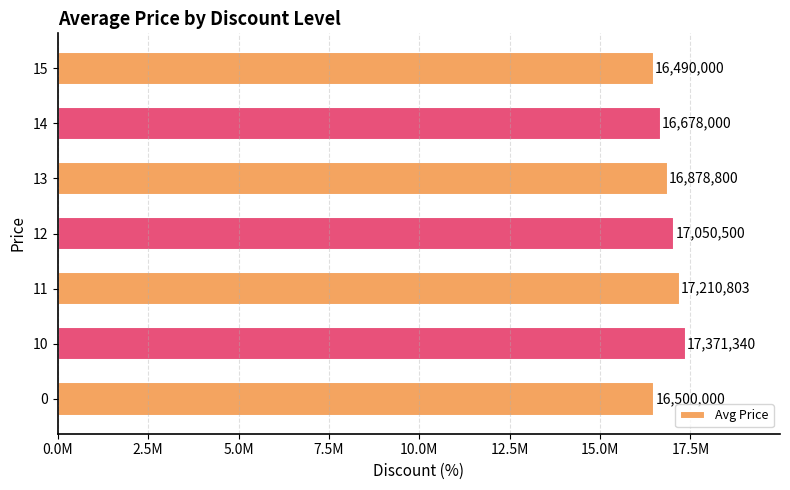

Rank the categories by value from lowest to highest.

15, 0, 14, 13, 12, 11, 10